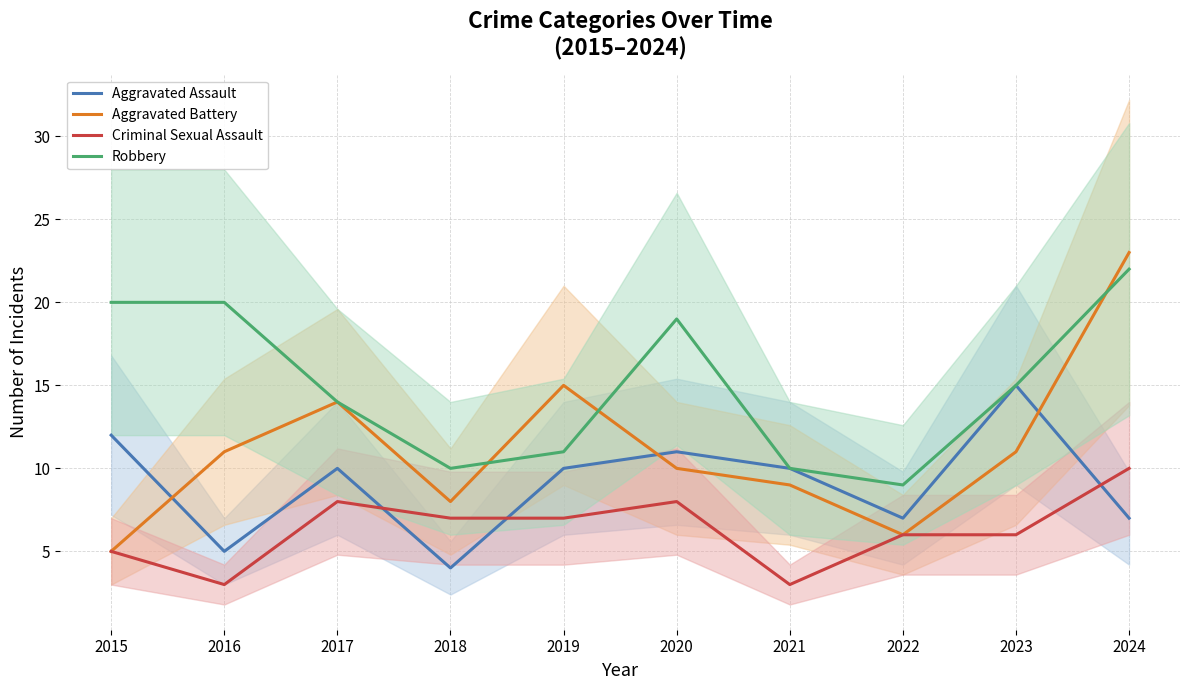

At which category does Robbery reach its first local valley?

2018